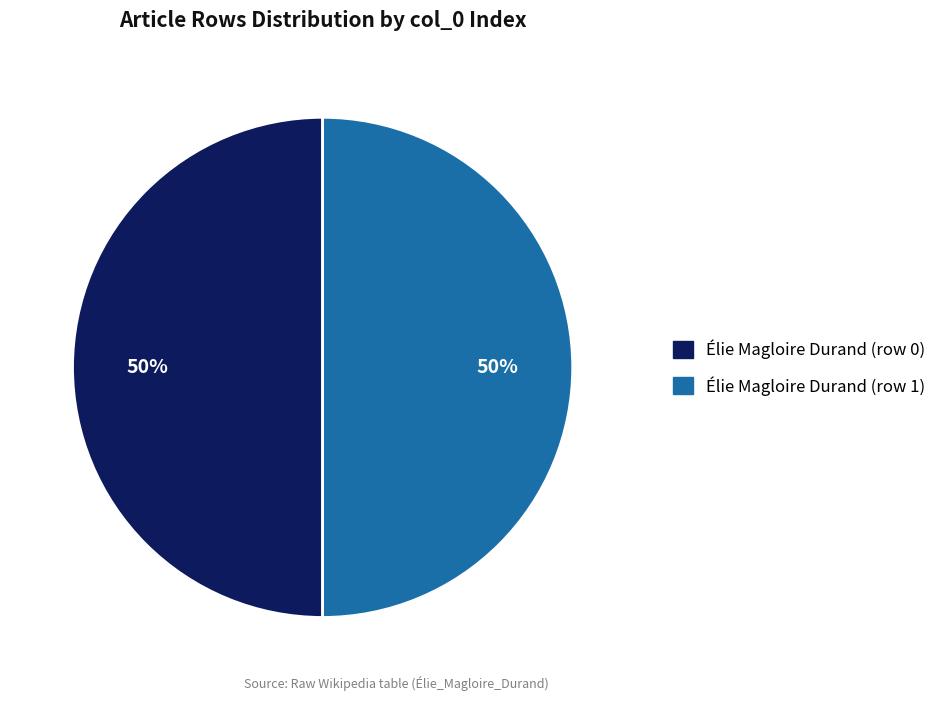

To the nearest percent, what is the difference between the largest and smallest slice percentages?

0%